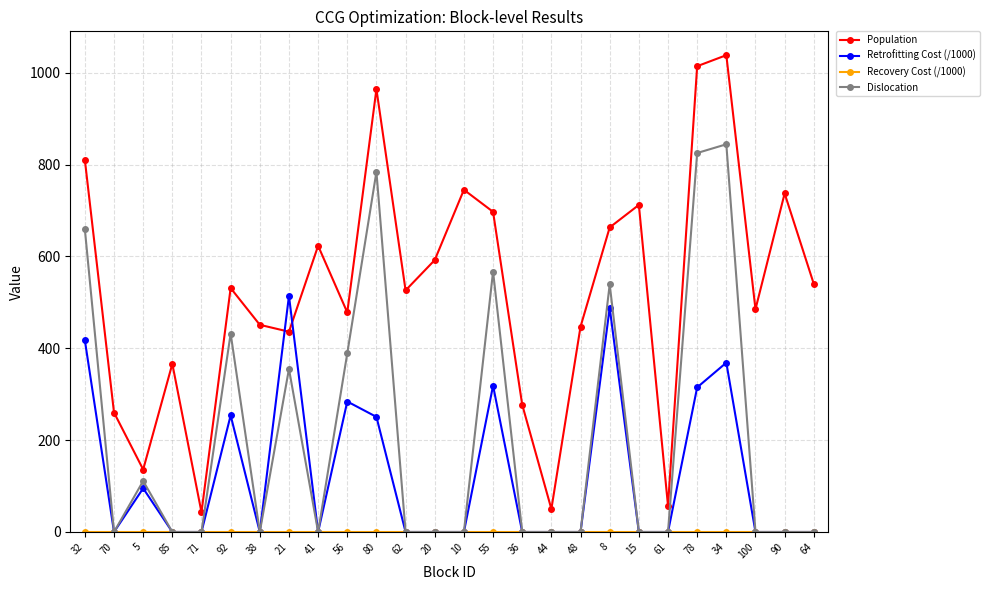

What is the spread (max minus min) of values at 38?

451.0